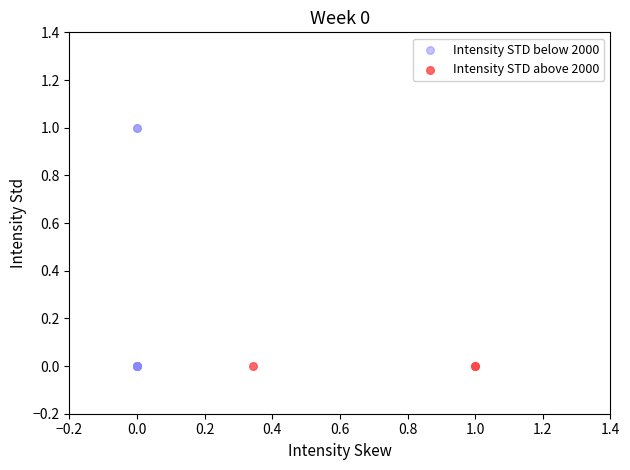

Which series contains the highest Y value?

Intensity STD below 2000